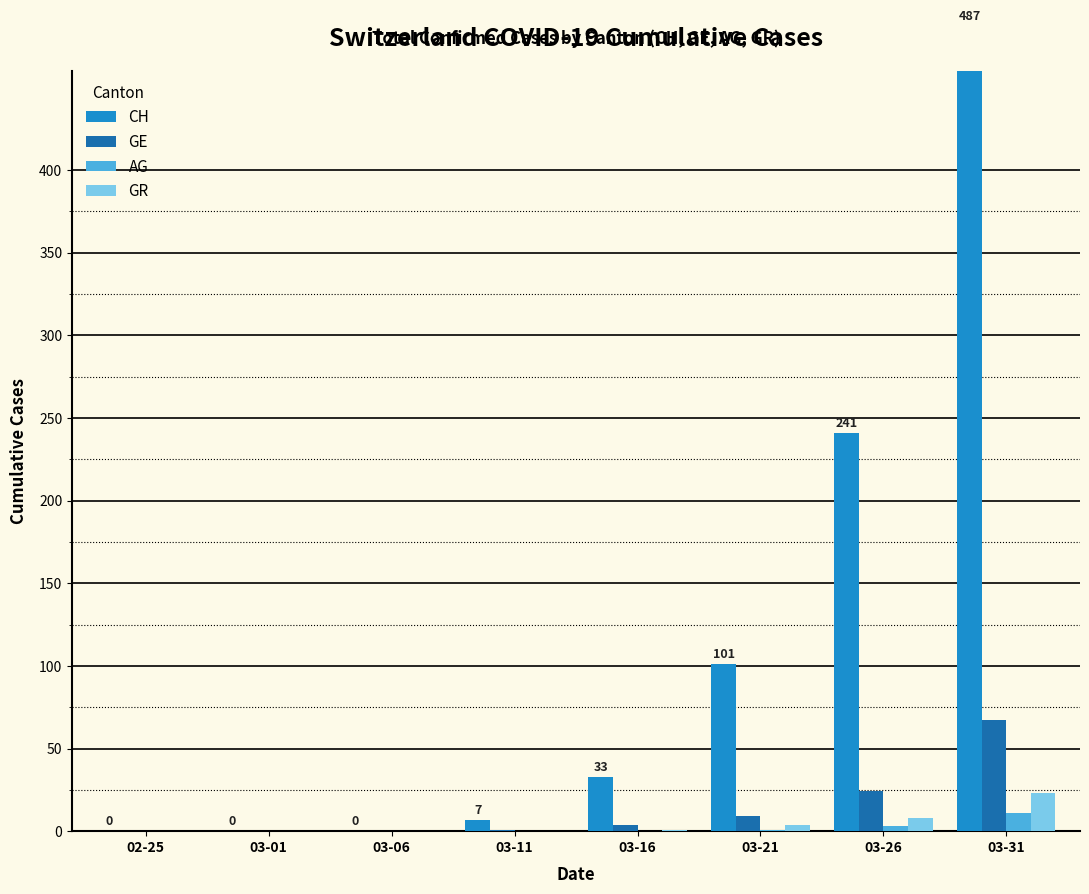

What is the label of the 5th bar from the right?

03-11